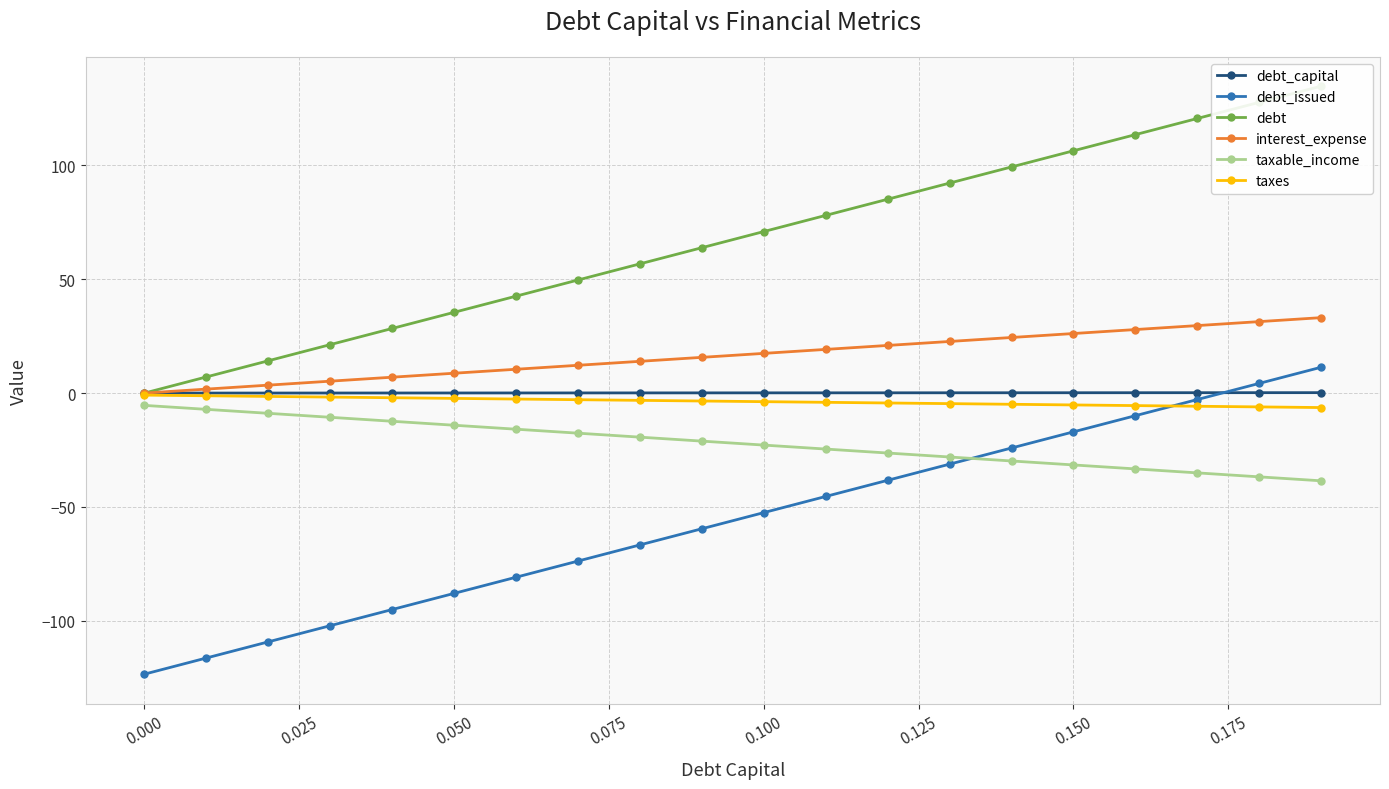

True or false: interest_expense and debt_issued intersect in this chart.

False